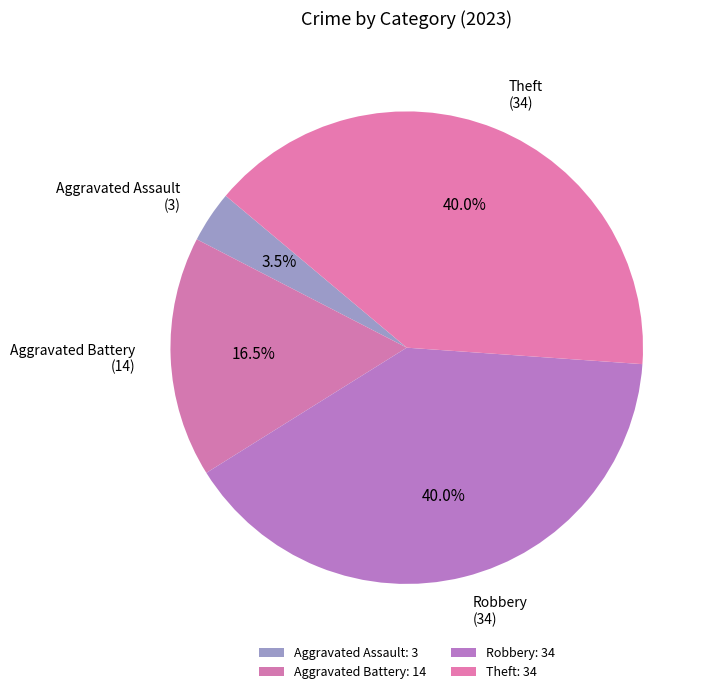

True or false: Theft accounts for 40% of the total.

True